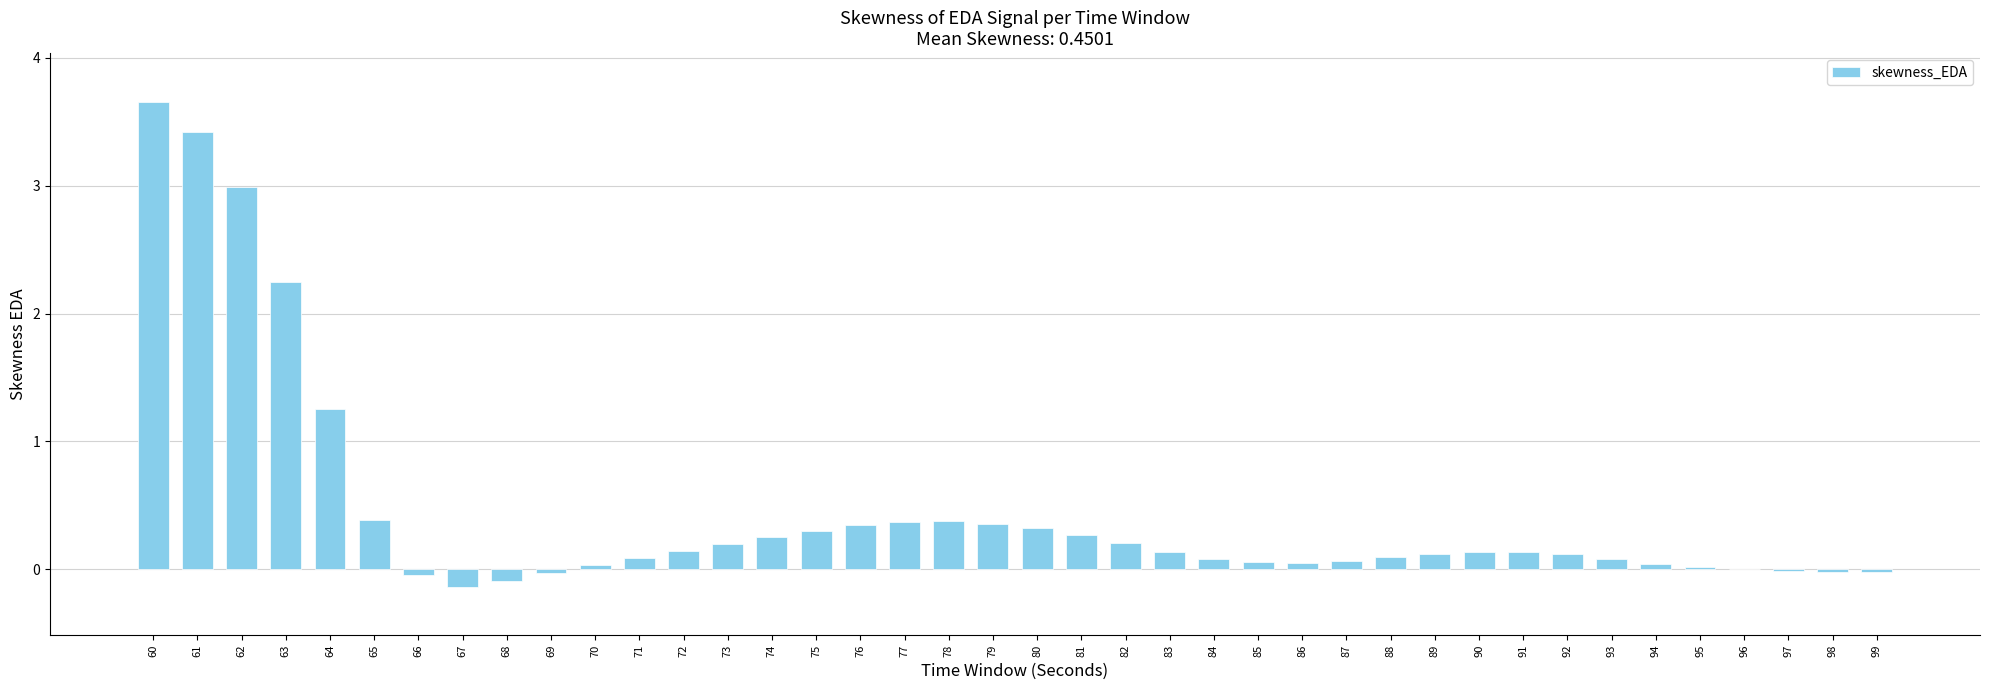

What is the sum of all values?

18.0